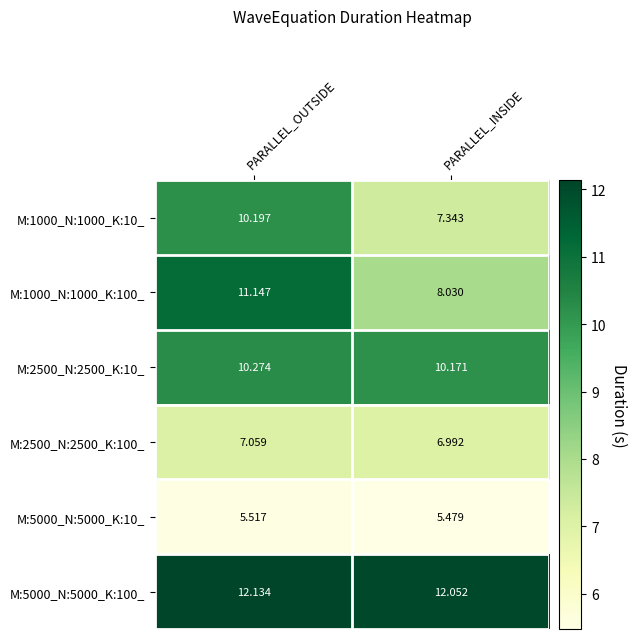

At which category is the sum across all series the highest?

PARALLEL_OUTSIDE